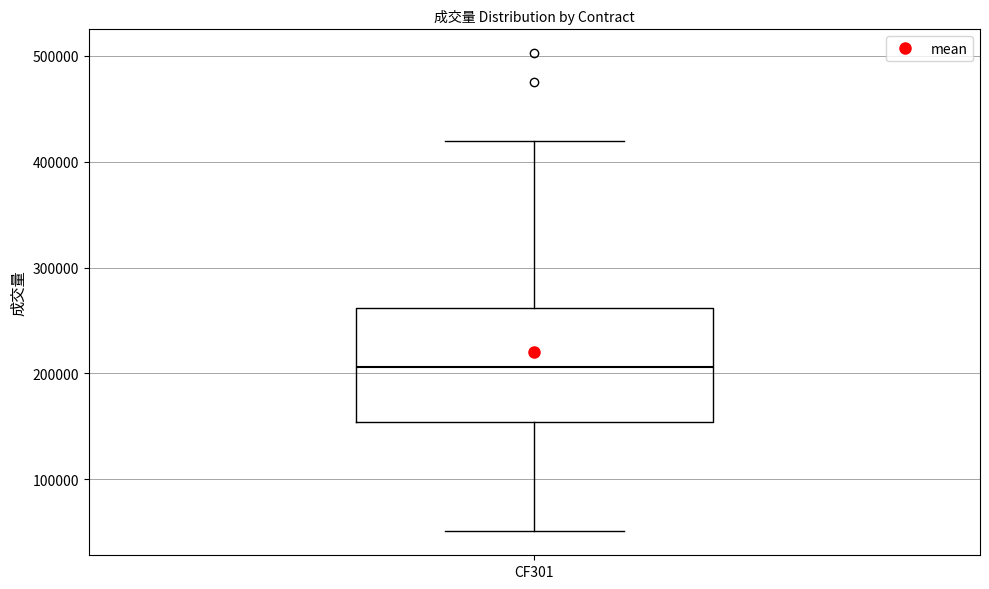

Where does the lower whisker of the box for CF301 end on the y-axis? The values are not printed on the chart, so give them approximately, as read against the axis.

50000